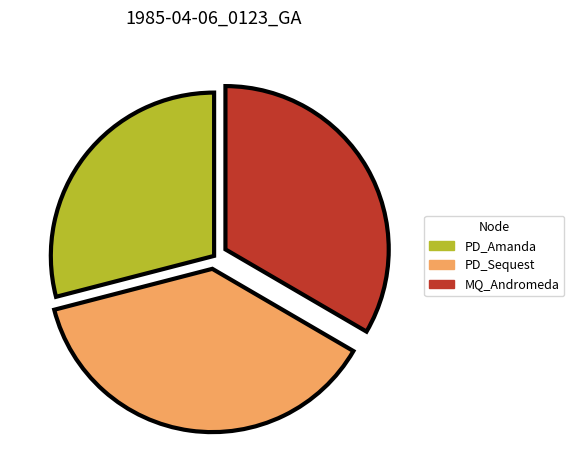

Which slice is the smallest?

PD_Amanda